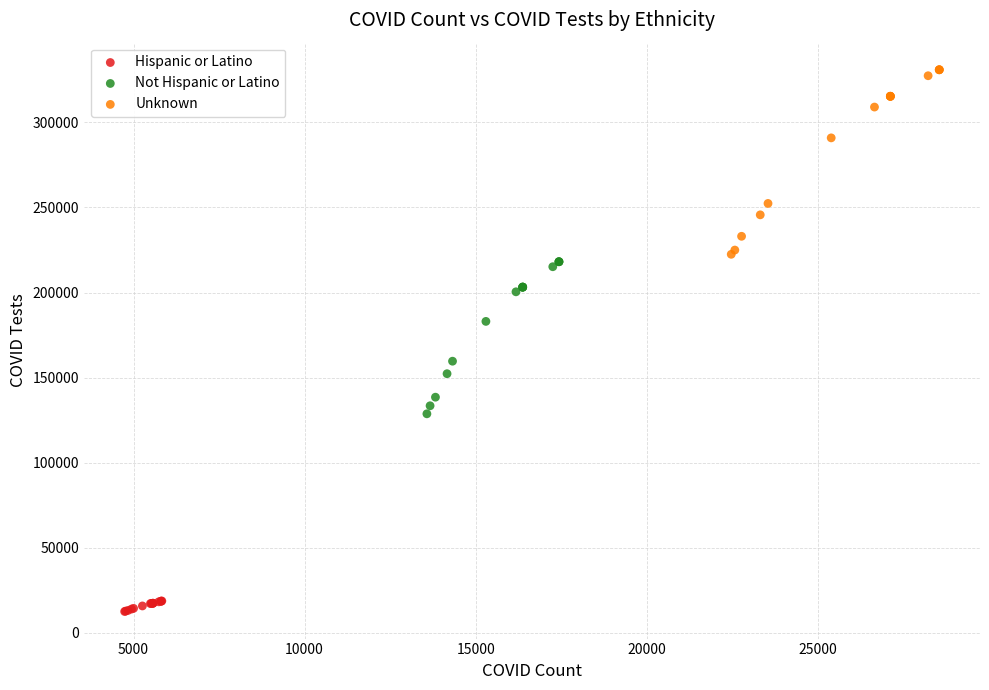

Which series reaches the minimum Y coordinate?

Hispanic or Latino